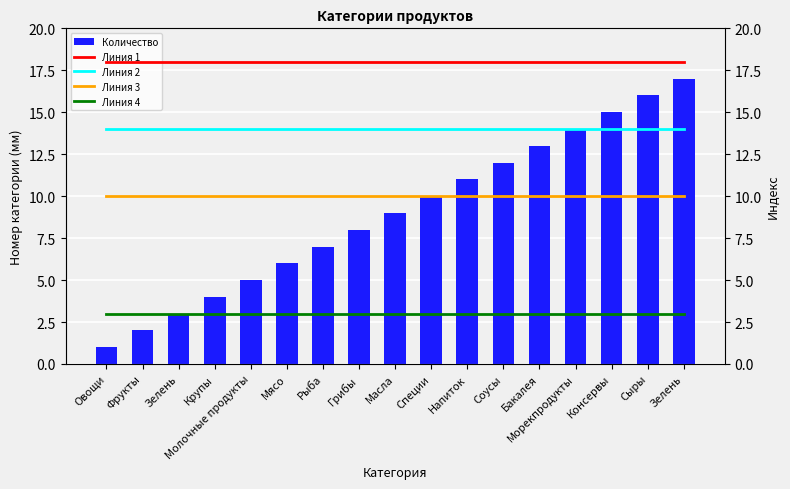

How many series are shown in this chart?

5